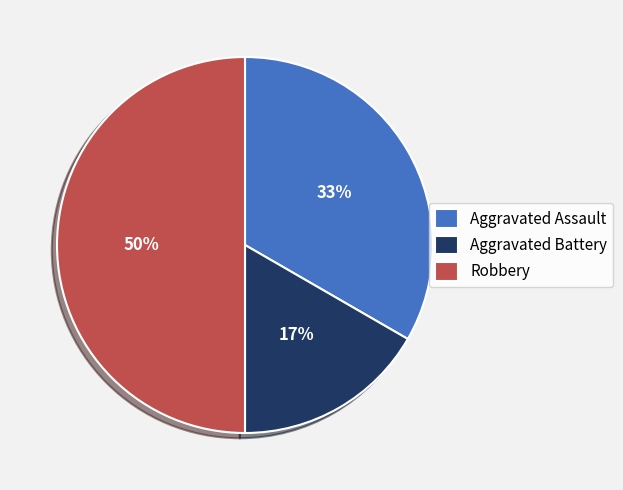

True or false: Aggravated Assault accounts for 23% of the total.

False